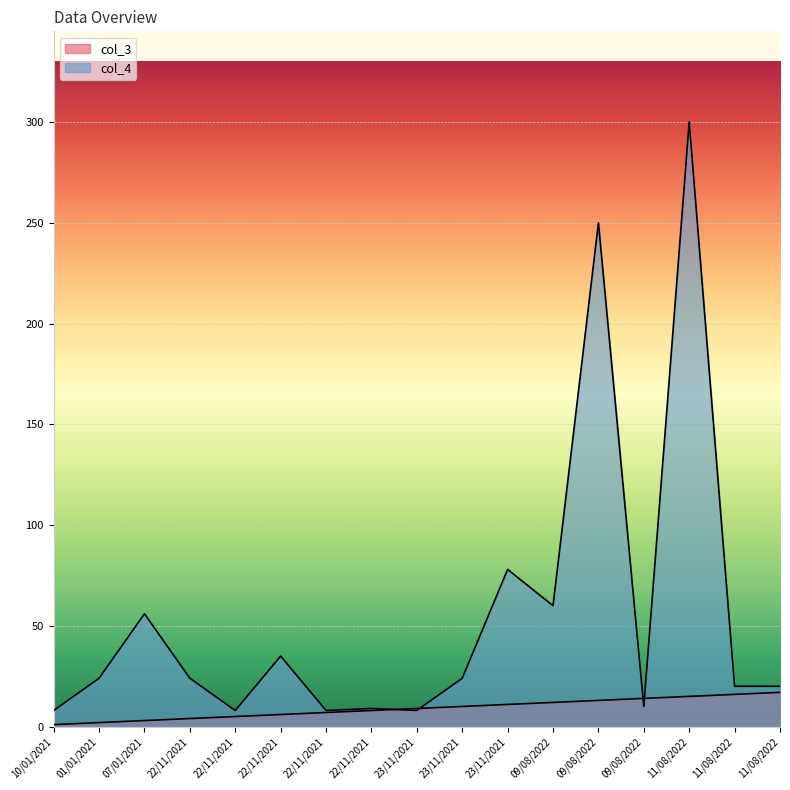

How many data points does each series have?

17